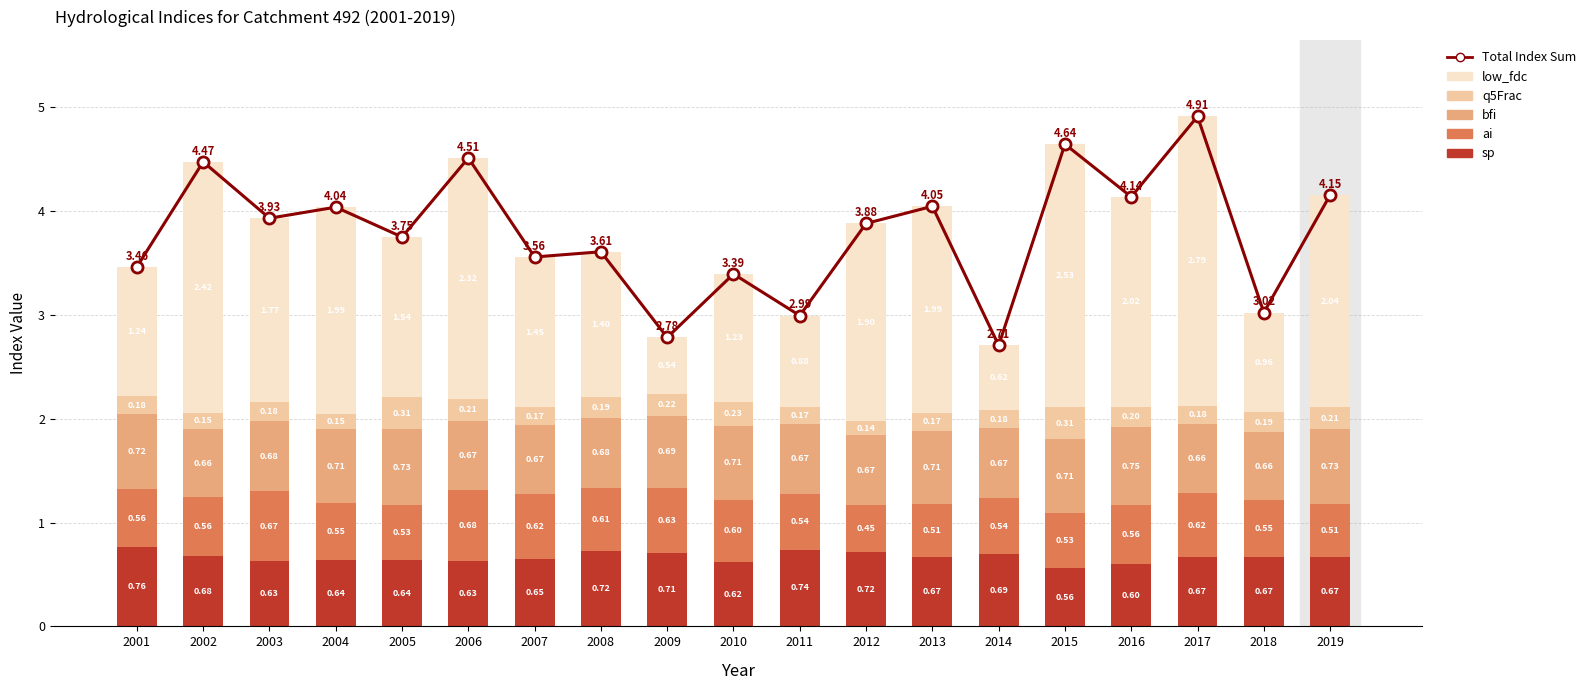

What is the maximum value for bfi?

0.8